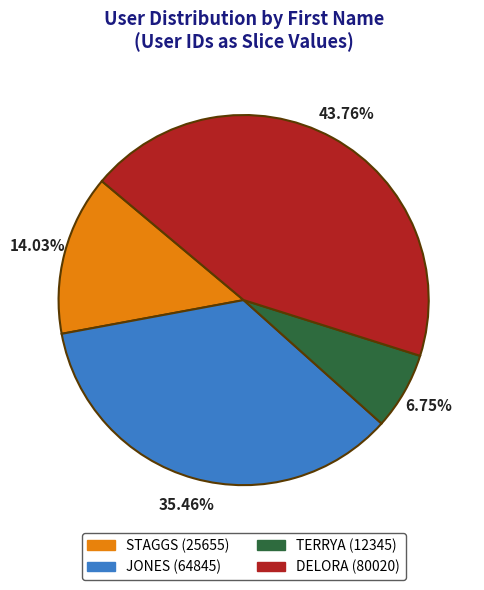

Rank the categories by value from lowest to highest.

TERRYA, STAGGS, JONES, DELORA